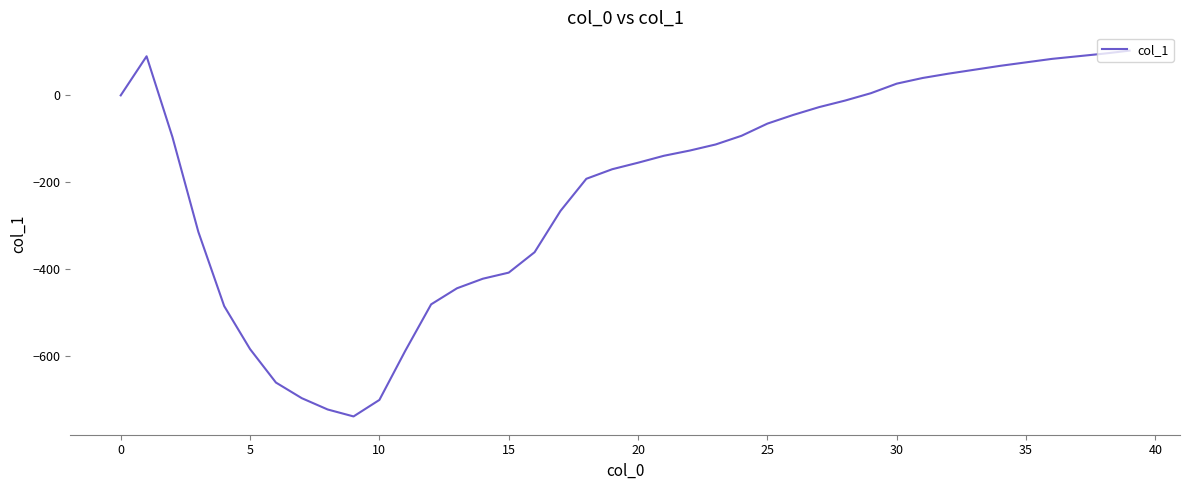

What is the smallest value displayed?

-739